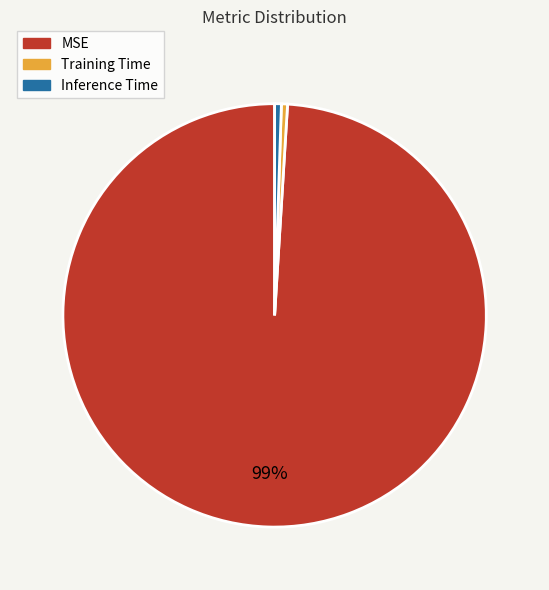

Does any single category account for the majority?

Yes